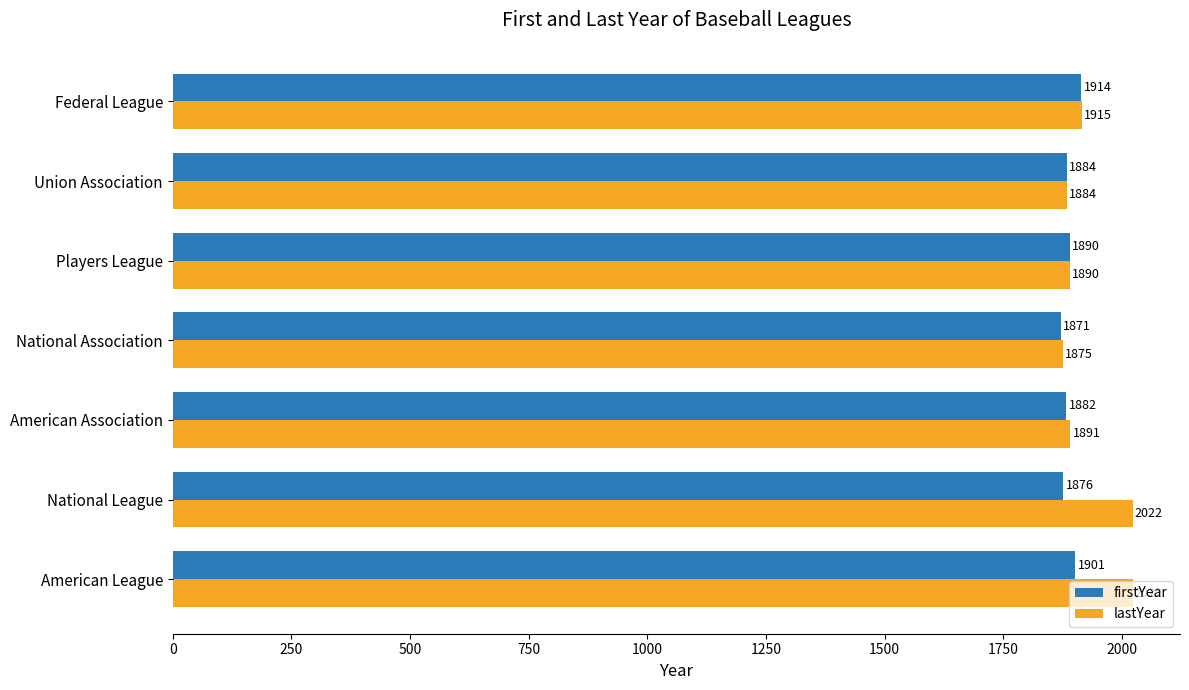

What is the difference between the second highest and minimum values in the firstYear series?

30